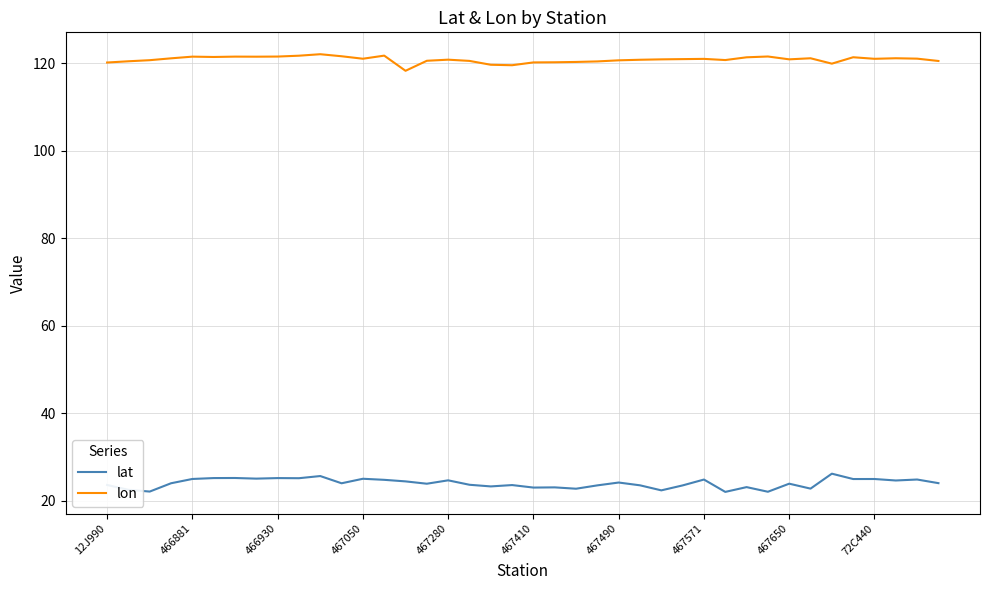

Which series has the largest total across all categories?

lon